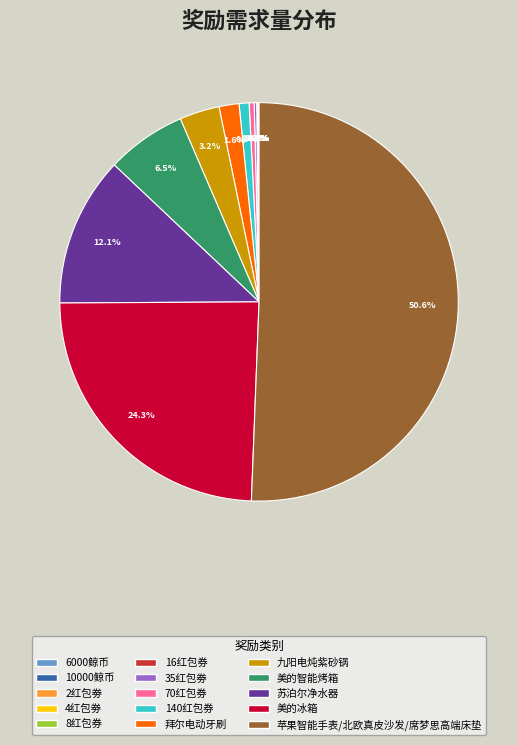

Which category has the biggest portion of the pie?

苹果智能手表/北欧真皮沙发/席梦思高端床垫